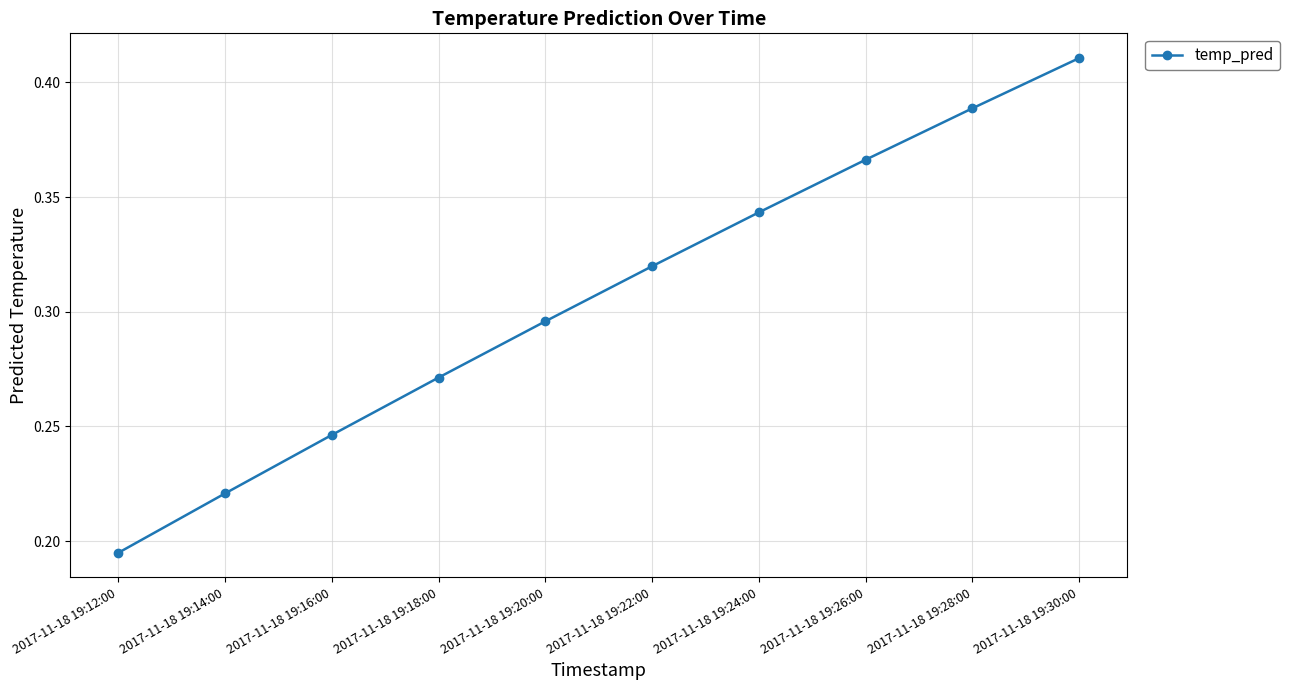

What position from the left is 2017-11-18 19:20:00?

5